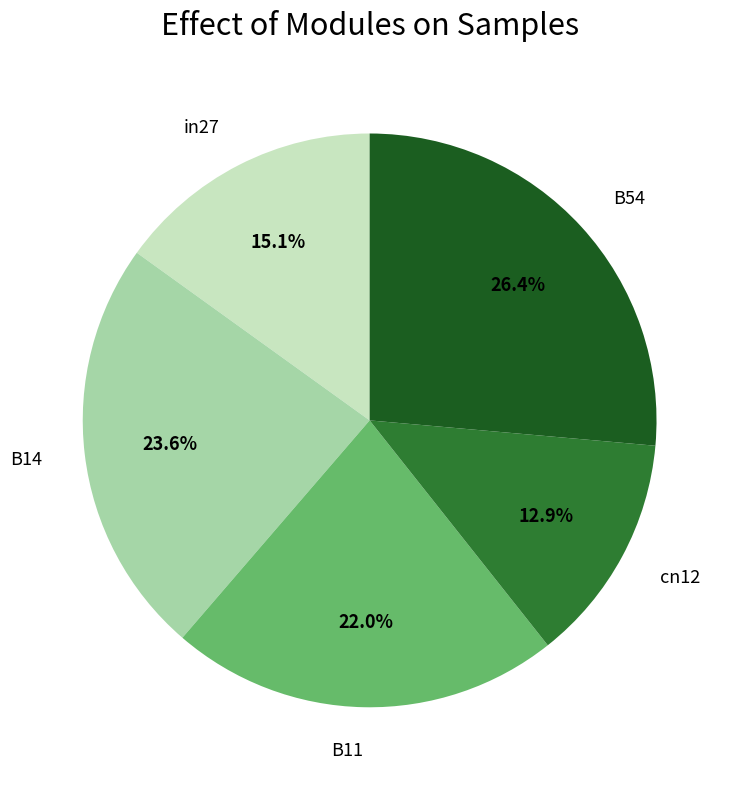

Rank the categories by value from lowest to highest.

cn12, in27, B11, B14, B54